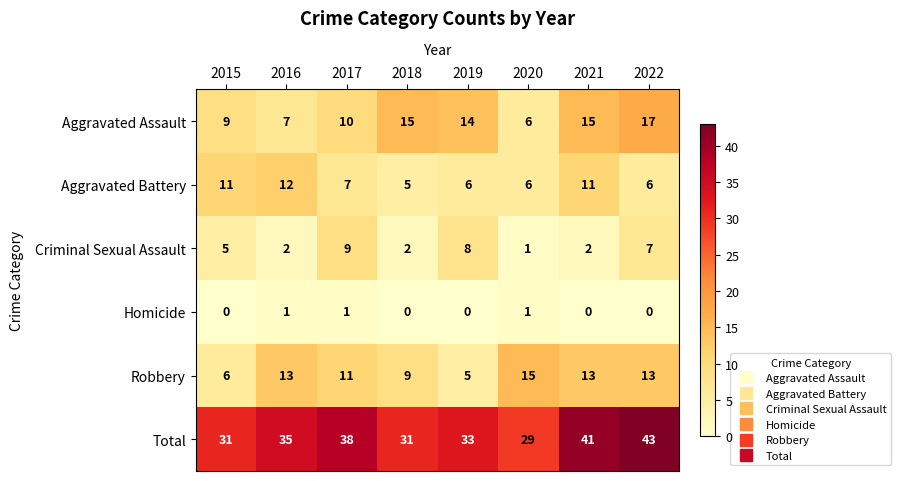

Count the Total values in the range 31 to 41.

6